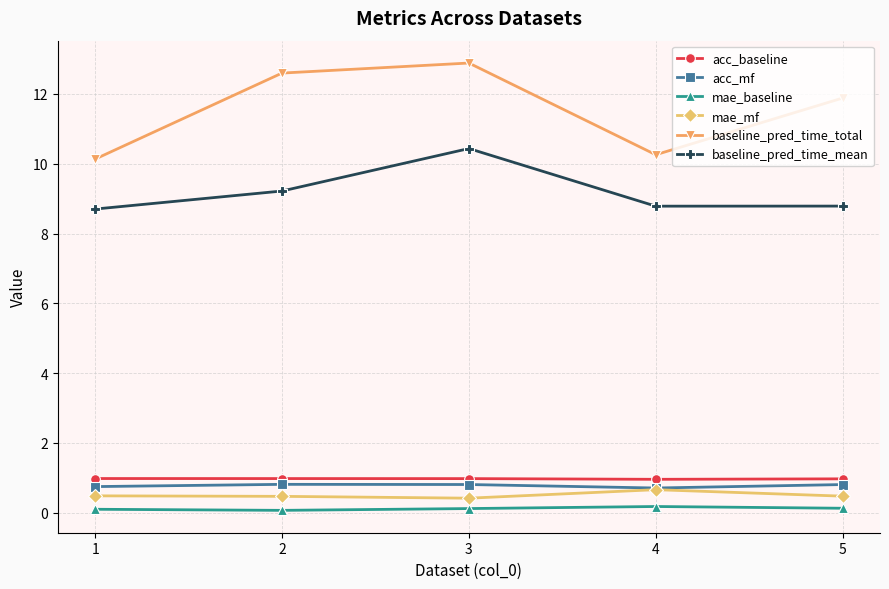

What is the total value across all series at 1?

21.1